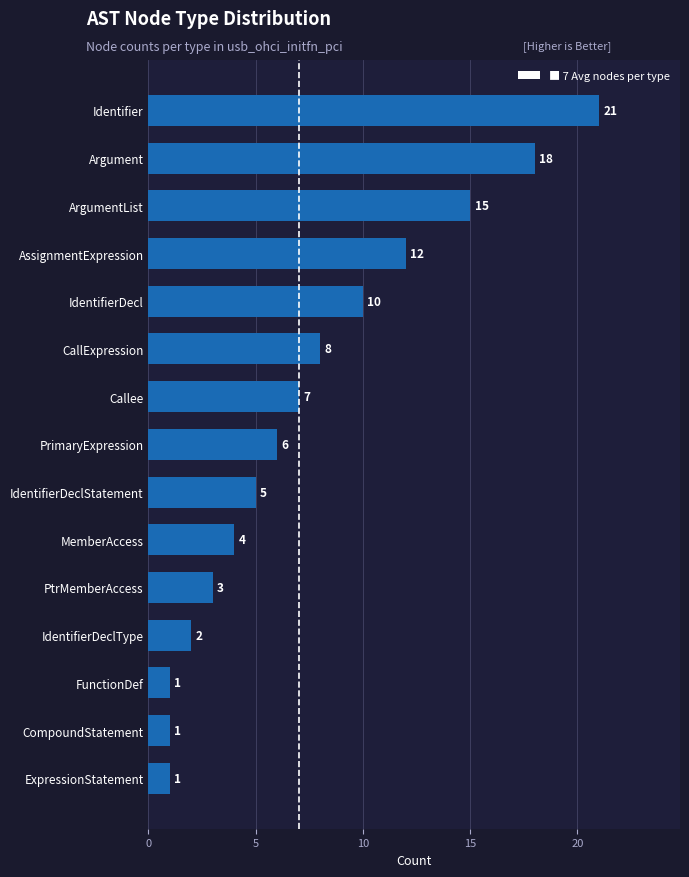

Which has a higher value, PrimaryExpression or CompoundStatement?

PrimaryExpression